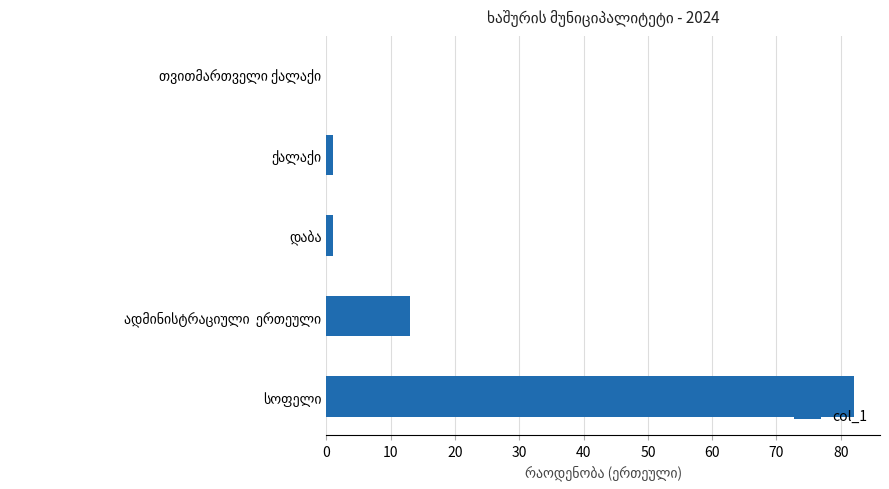

What is the maximum value shown in the chart?

82